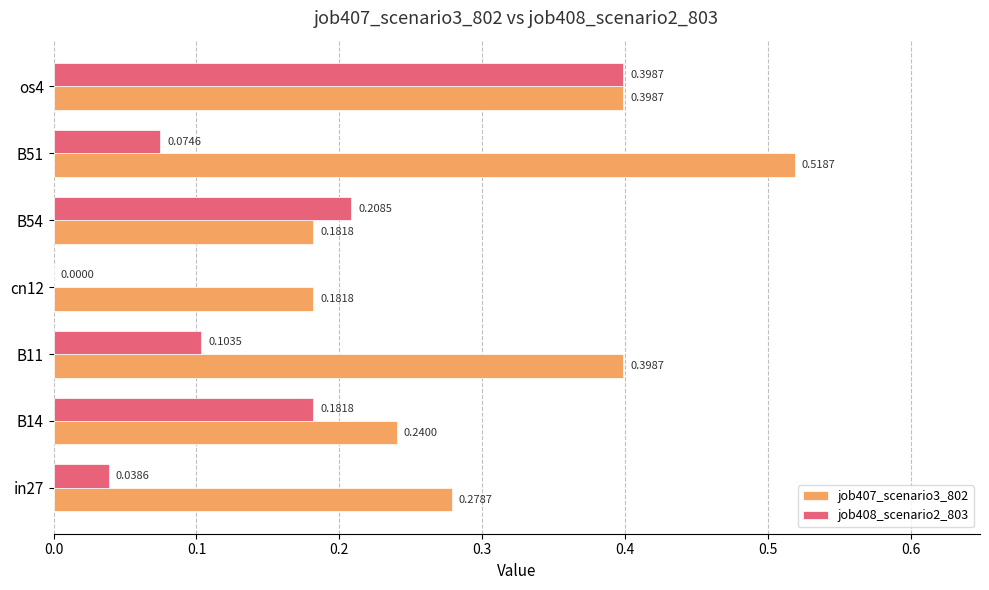

What is the sum of all job408_scenario2_803 values?

1.0